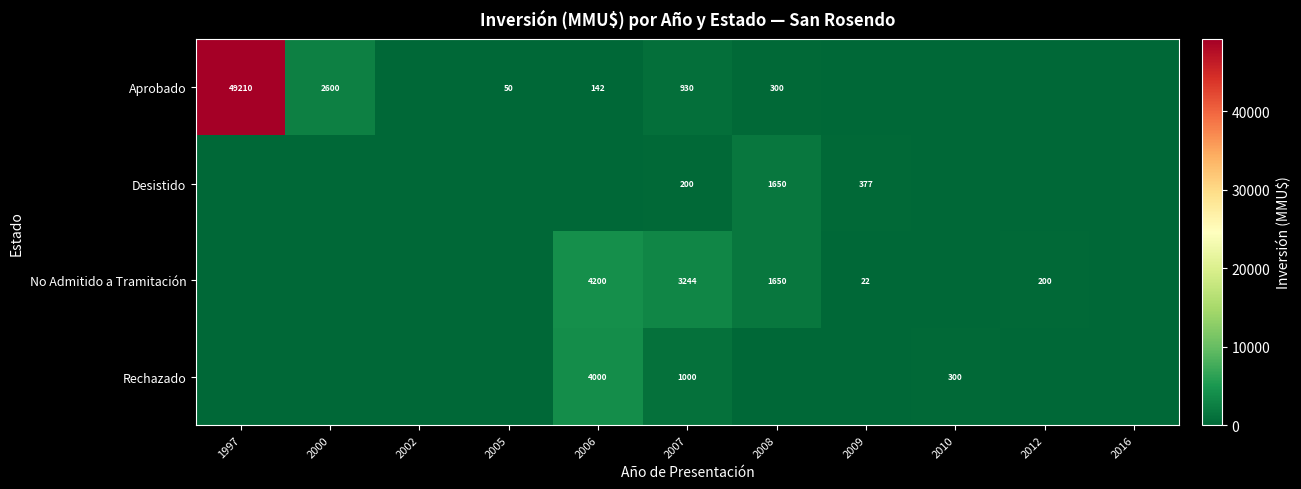

The Rechazado series shows 5436 at 2006. True or false?

False